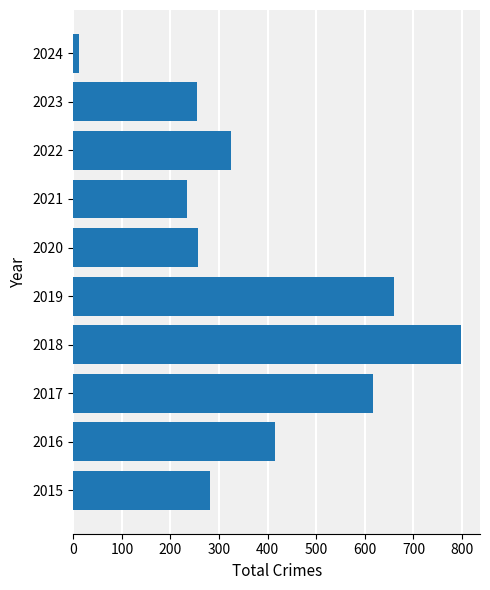

How many data points does each series have?

10